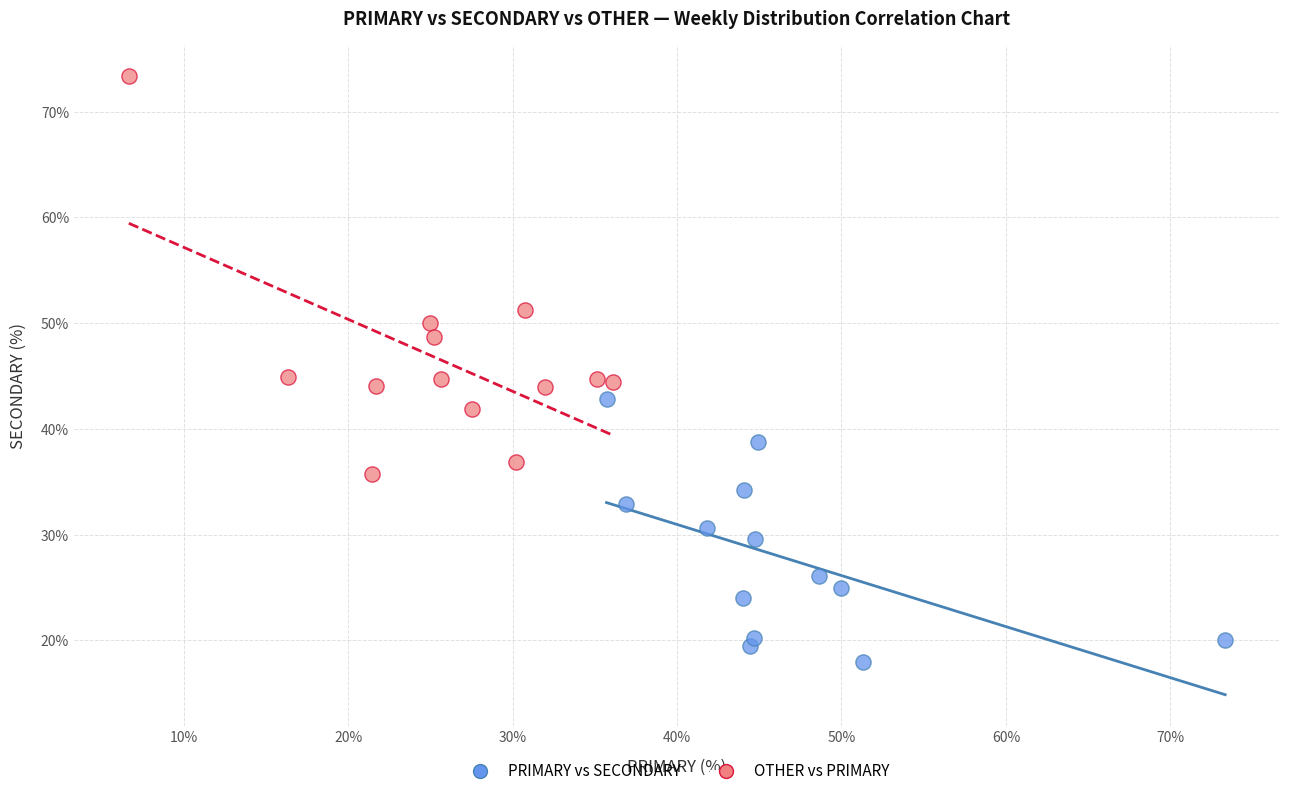

Which series contains the lowest Y value?

PRIMARY vs SECONDARY